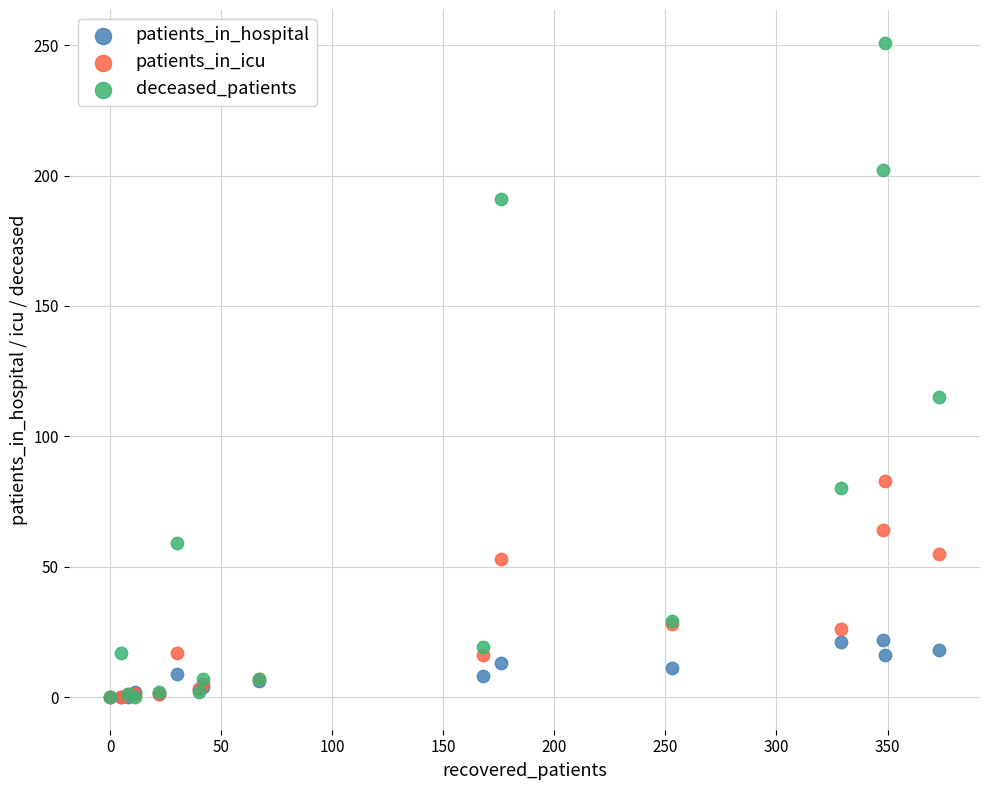

Which series reaches the maximum Y coordinate?

deceased_patients